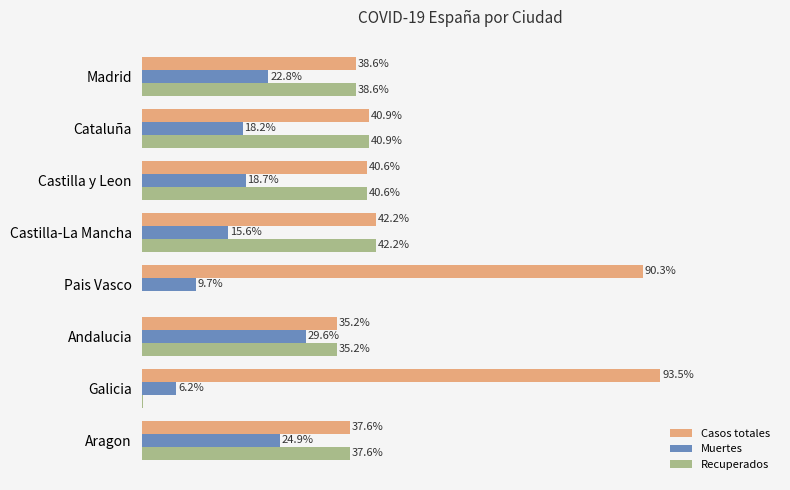

At which category does the chart reach its peak across all series?

Galicia